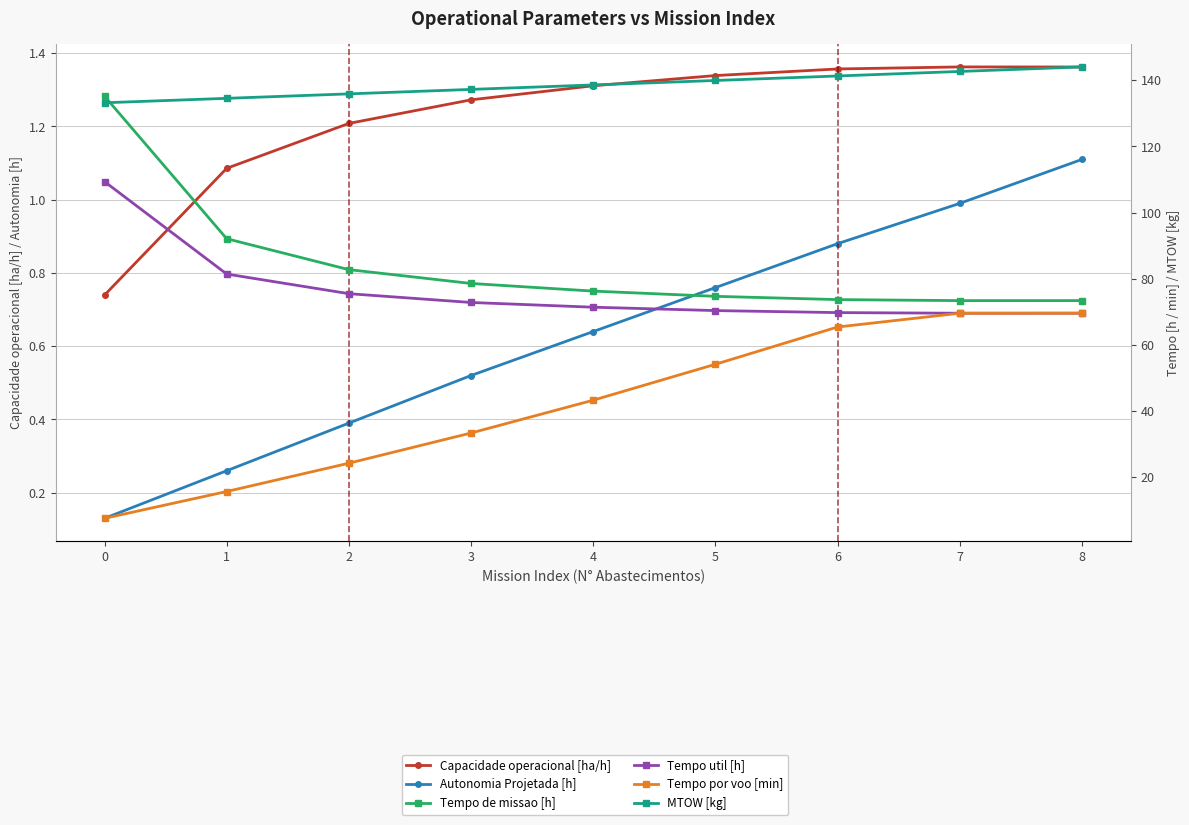

What is the average value of the Tempo por voo [min] series?

42.5